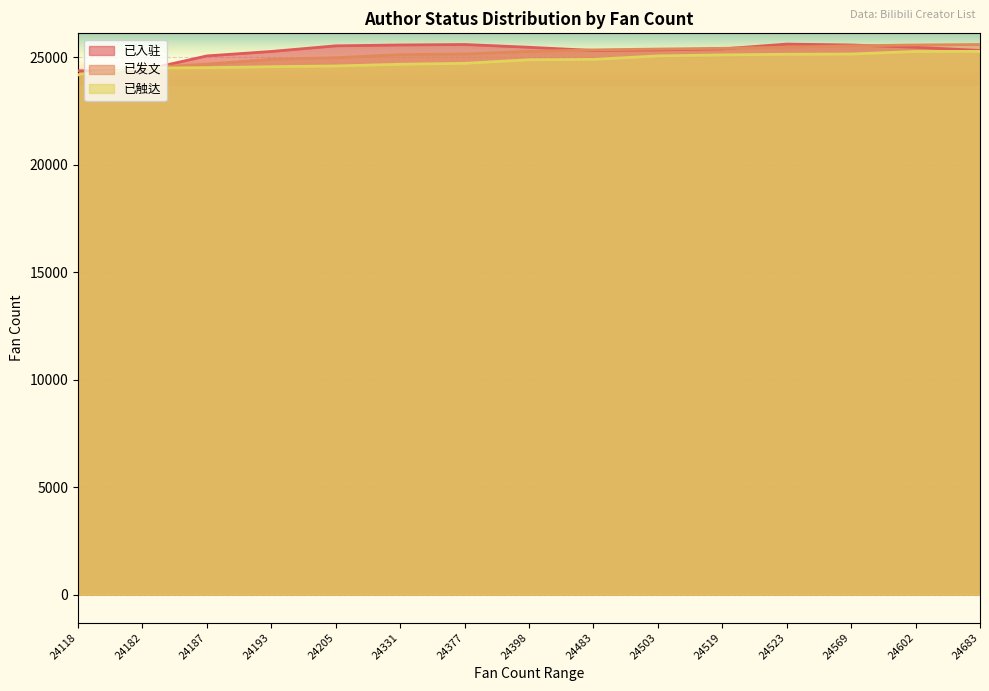

True or false: 已触达 has more than 2 points higher than both neighbors.

False